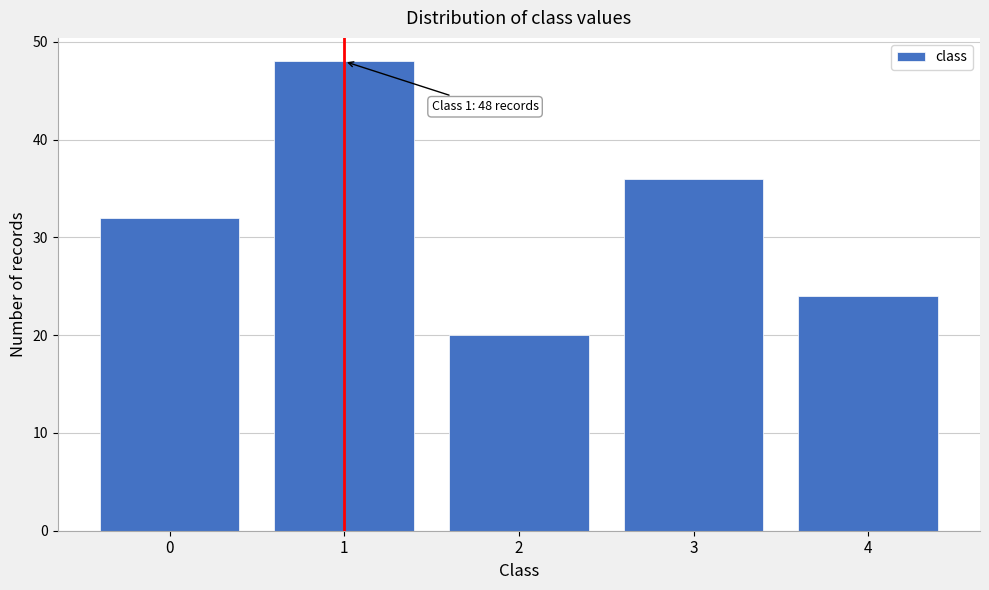

Reading right to left, extract all data points from this chart.

24	36	20	48	32